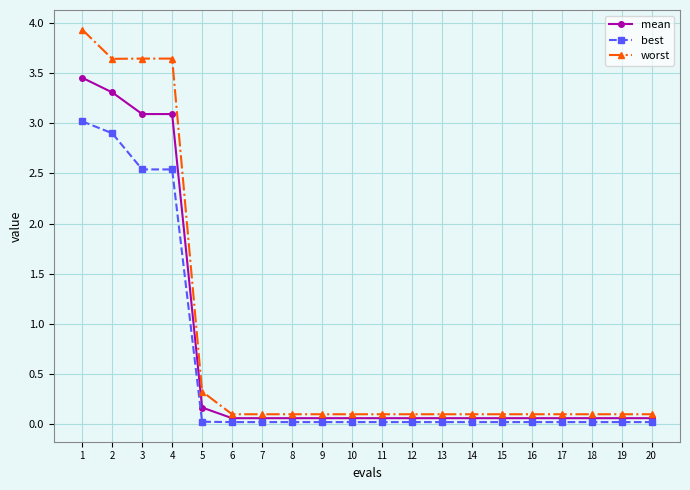

List the series in order of their overall mean, lowest first.

best, mean, worst